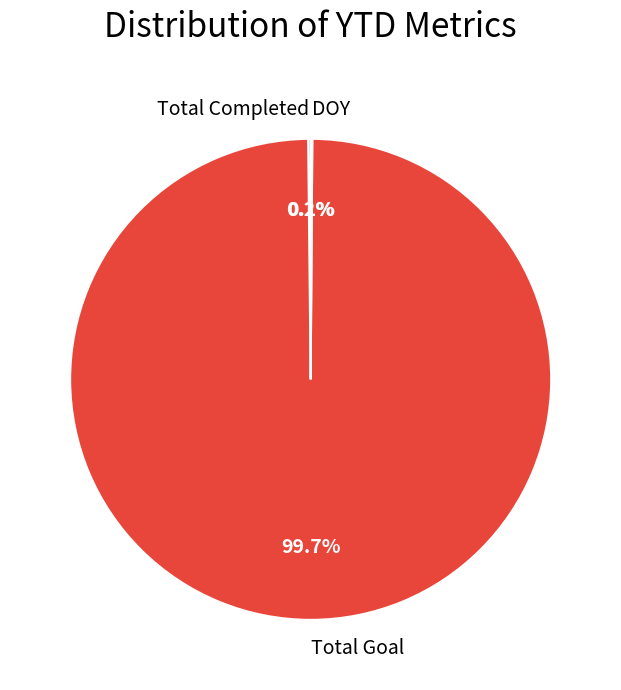

What is the largest slice in the pie chart?

Total Goal